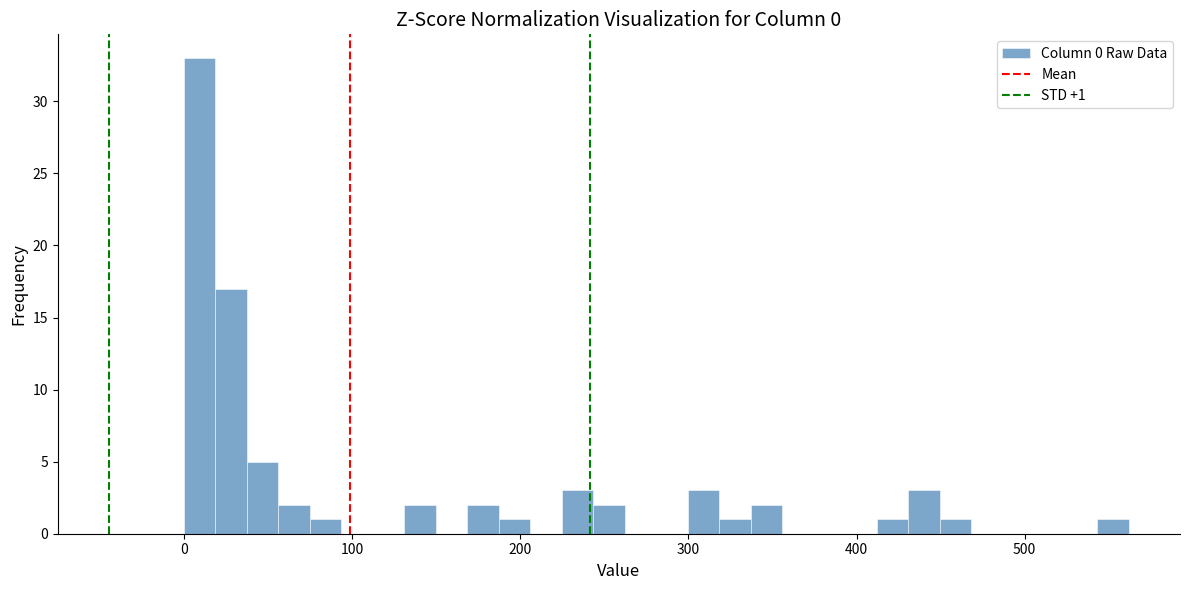

Around what value on the x-axis is the tallest bar? Give the approximate position of its centre, as read against the axis.

10